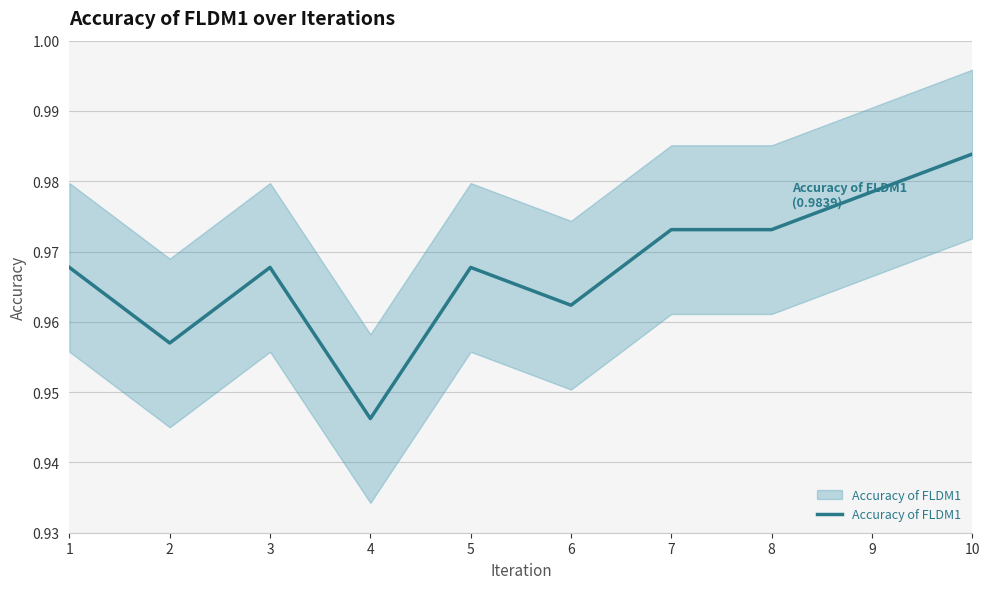

What is the average value?

1.0